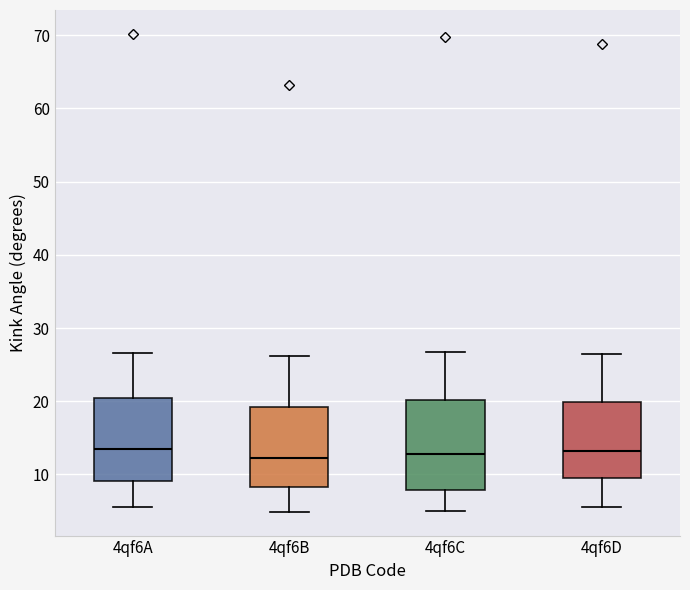

Reading left to right, transcribe this box plot: for each box, give where its median line is, the range the box spans, and where its two whiskers end, as read against the y-axis. The values are not printed on the chart, so give them approximately, as read against the axis.

4qf6A: median 14, box 9 to 20, whiskers 6 to 27
4qf6B: median 12, box 8 to 19, whiskers 5 to 26
4qf6C: median 13, box 8 to 20, whiskers 5 to 27
4qf6D: median 13, box 9 to 20, whiskers 6 to 26